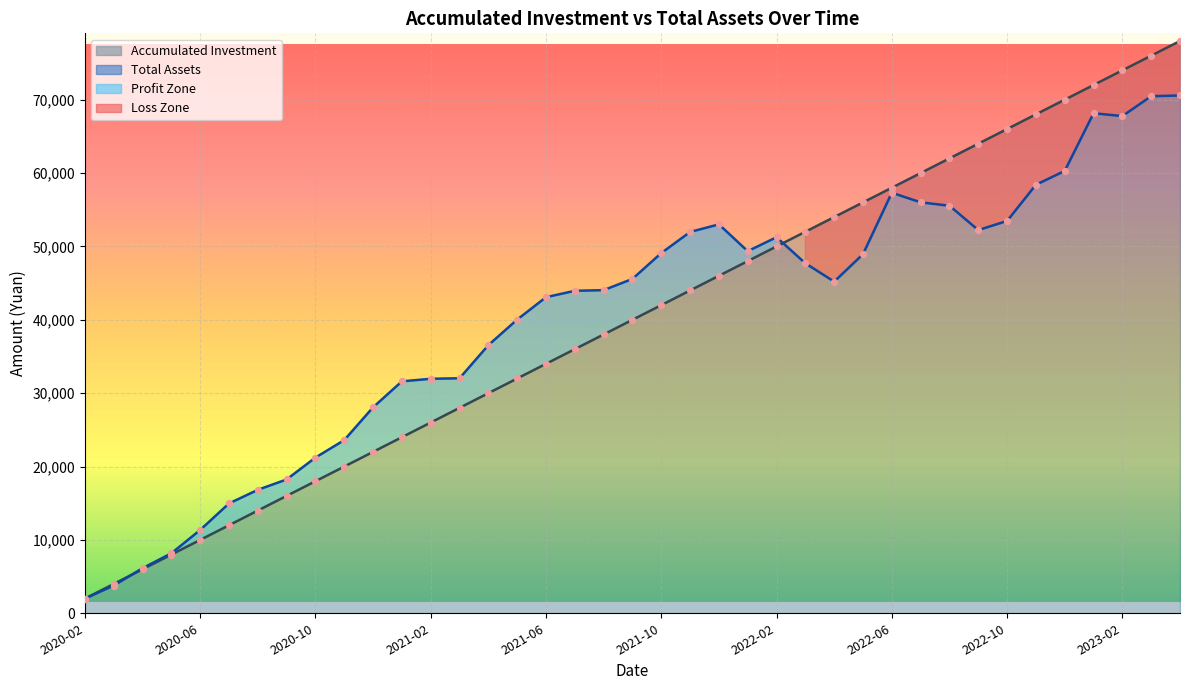

What is the total value across all series at 2022-10?

172950.2